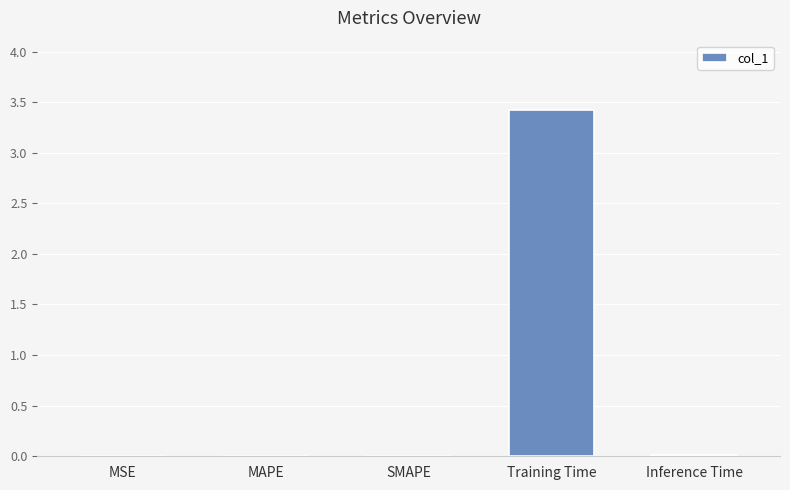

The chart shows a value of 5.2 at Training Time. True or false?

False